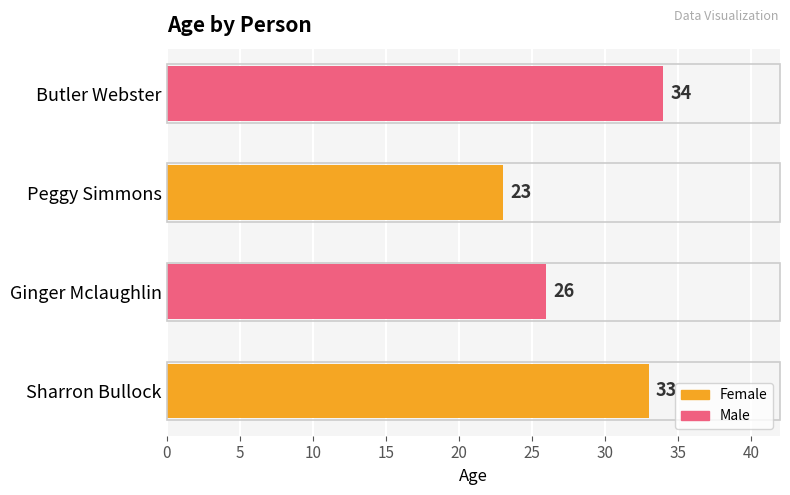

What is the sum of the values at Butler Webster and Peggy Simmons?

57